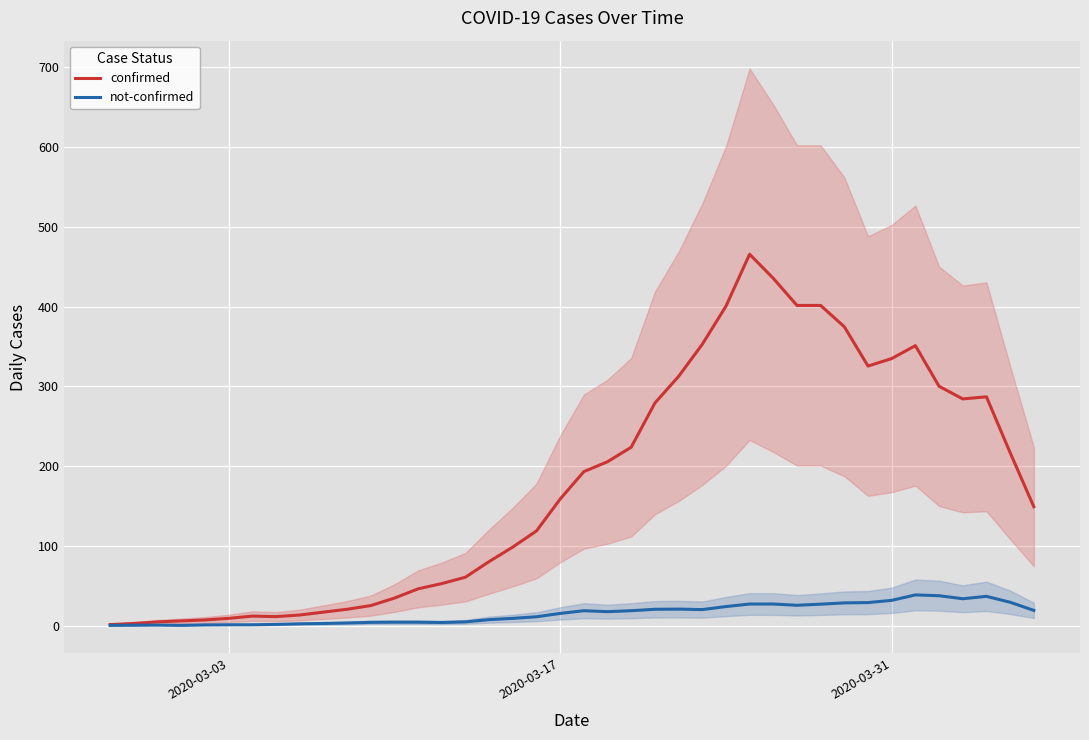

How many data points in not-confirmed are above 17?

20